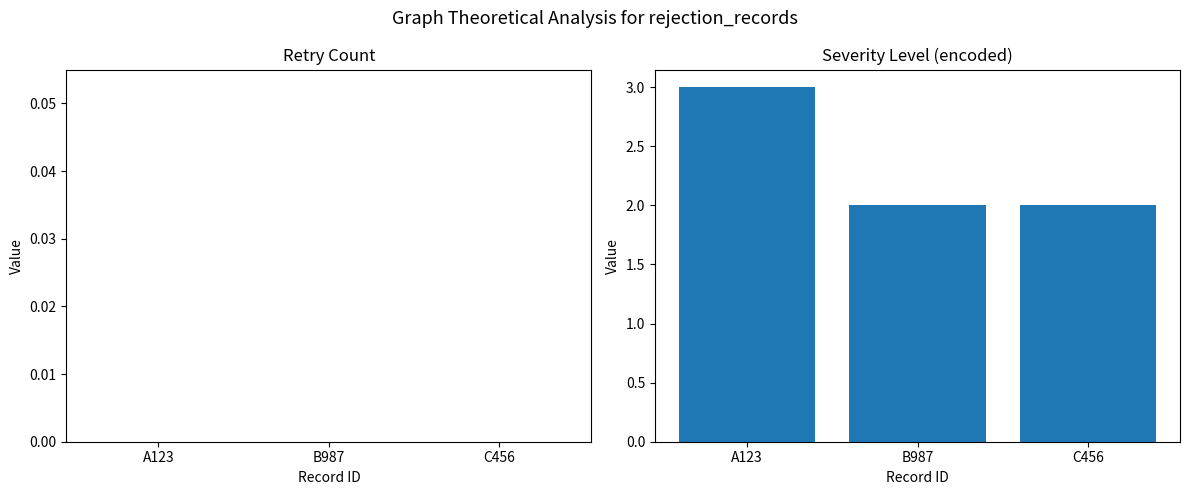

Is it true that the value at B987 is 4?

False